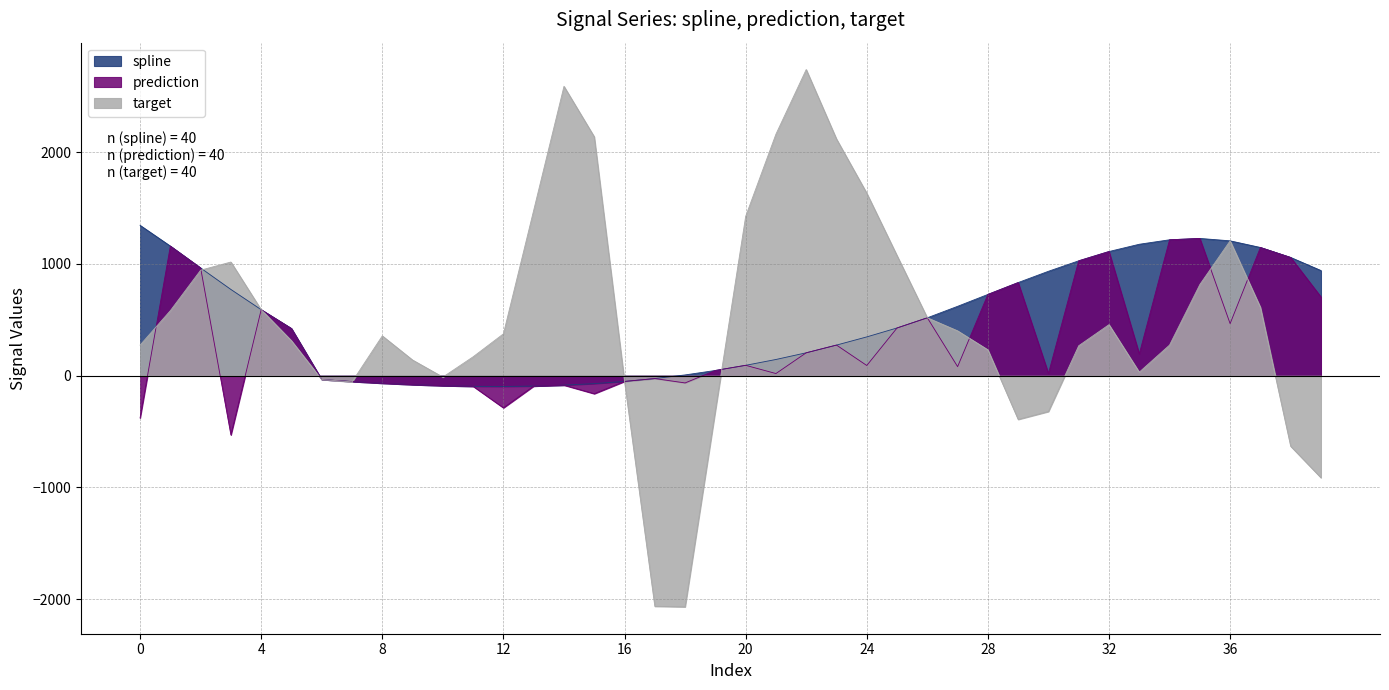

What is the total value across all series at 35?

3272.7